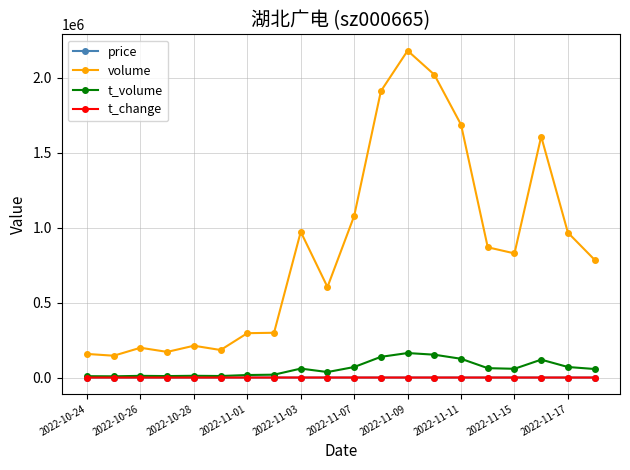

True or false: price and volume cross at least once.

False